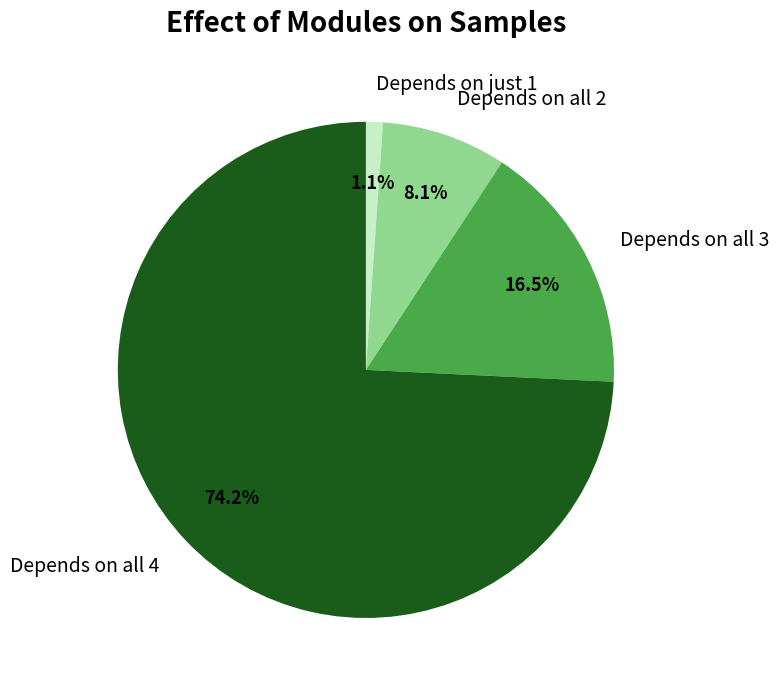

Is Depends on just 1 the majority of the pie?

No